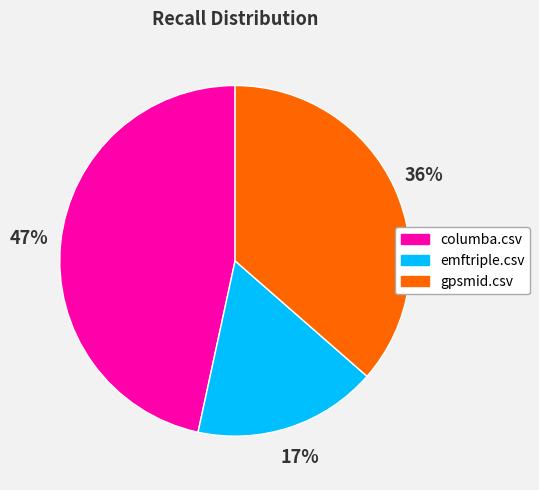

Is it true that columba.csv is 47% of the pie?

True